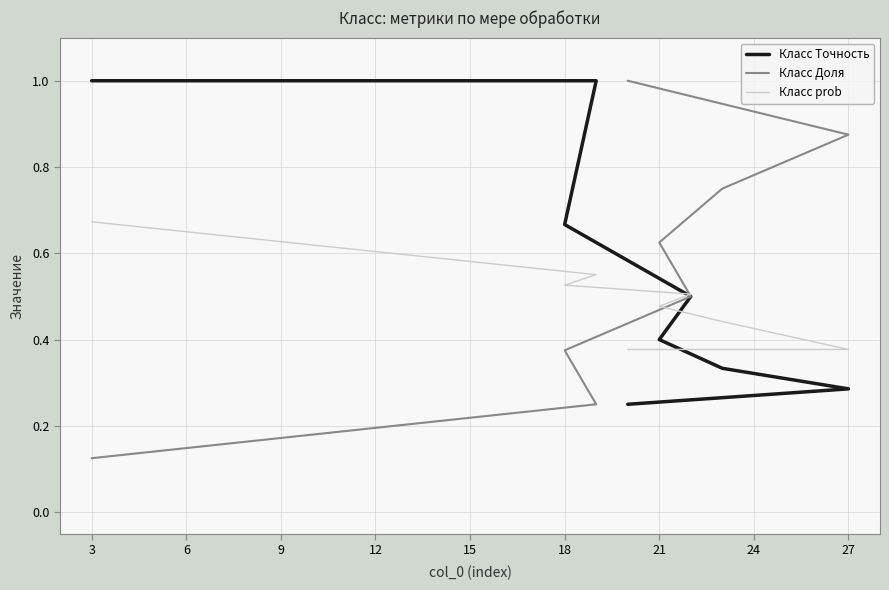

Rank the categories by Класс prob value from lowest to highest.

18, 21, 15, 12, 9, 6, 3, 0